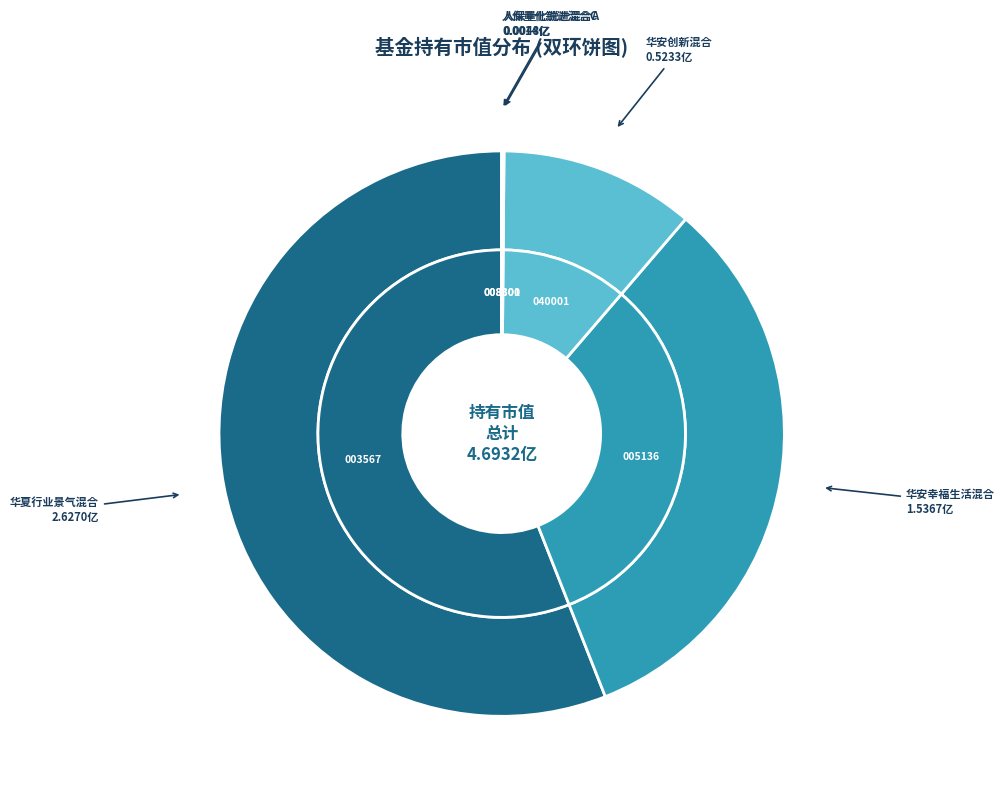

Combined, what portion of the pie is 人保量化锐进混合C and 华夏行业景气混合?

56.0%